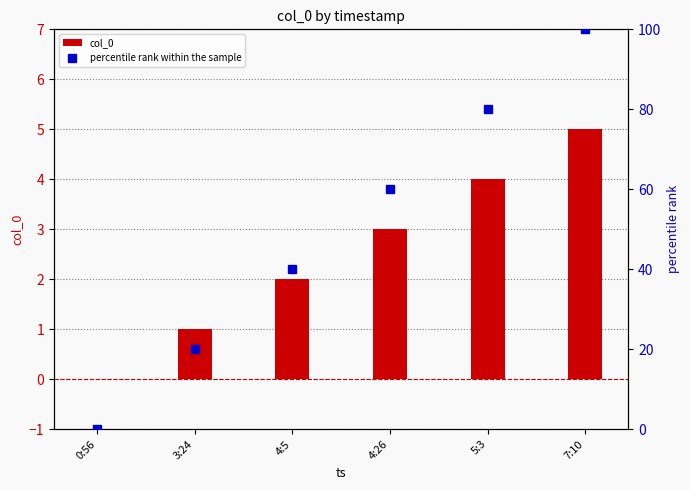

What is the greatest value displayed?

100